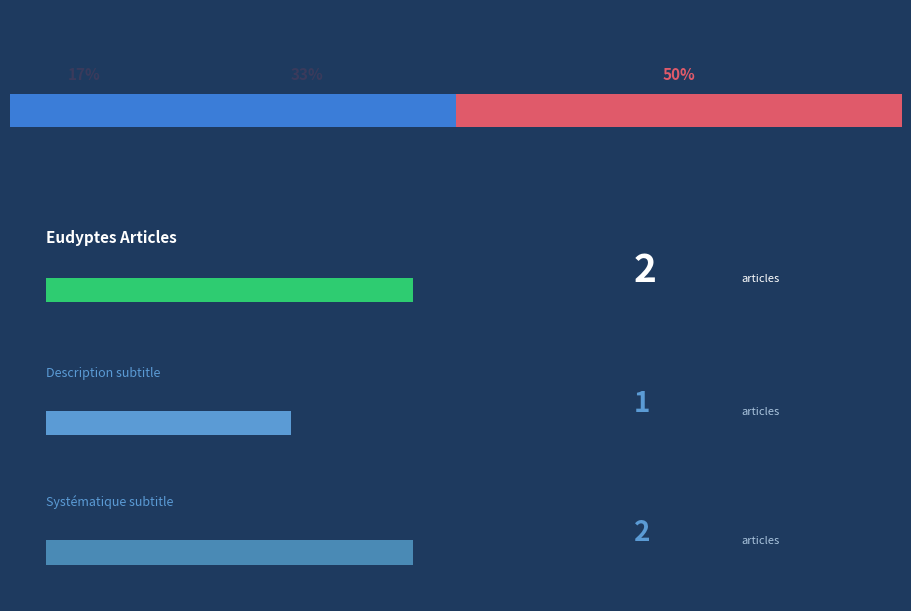

What is the label of the 2nd bar from the left?

Description